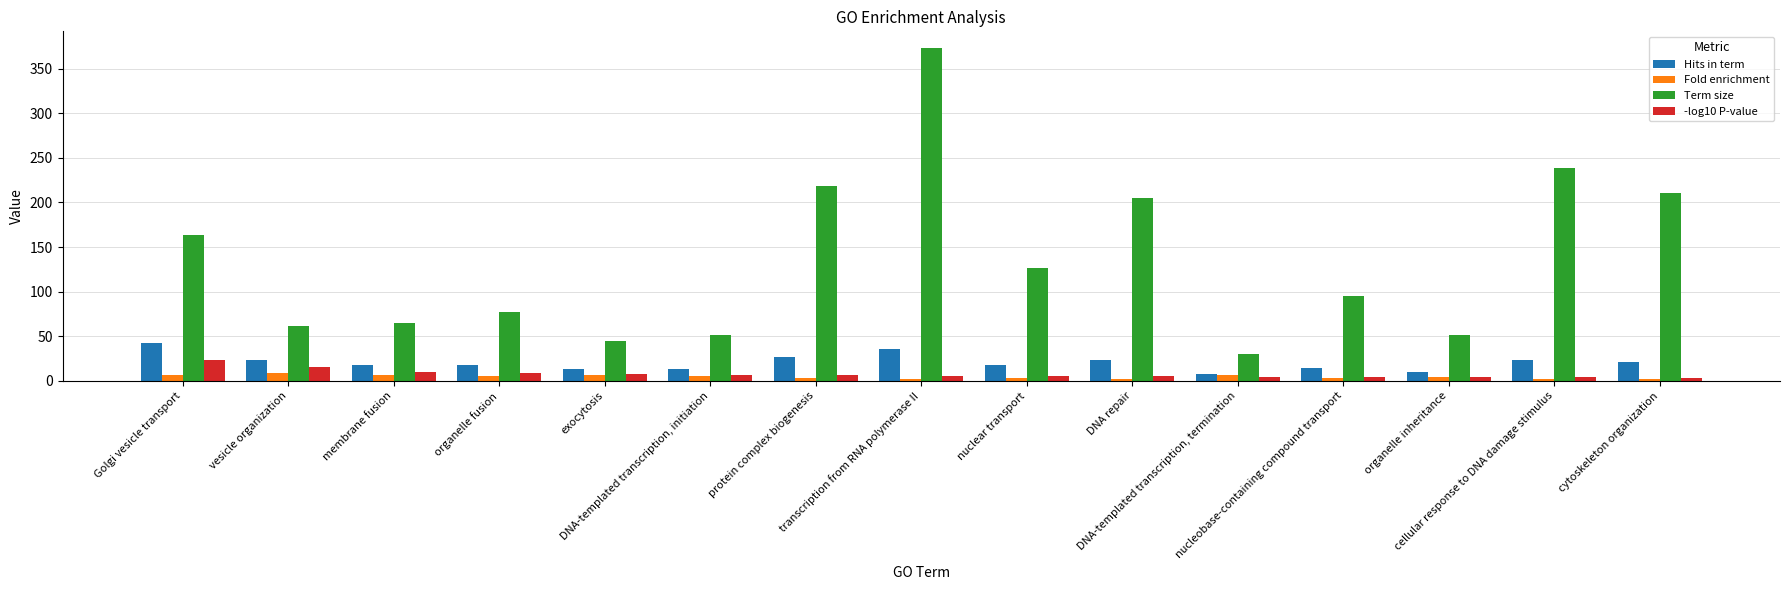

List the labels in order of Term size value, largest first.

transcription from RNA polymerase II, cellular response to DNA damage stimulus, protein complex biogenesis, cytoskeleton organization, DNA repair, Golgi vesicle transport, nuclear transport, nucleobase-containing compound transport, organelle fusion, membrane fusion, vesicle organization, DNA-templated transcription, initiation, organelle inheritance, exocytosis, DNA-templated transcription, termination